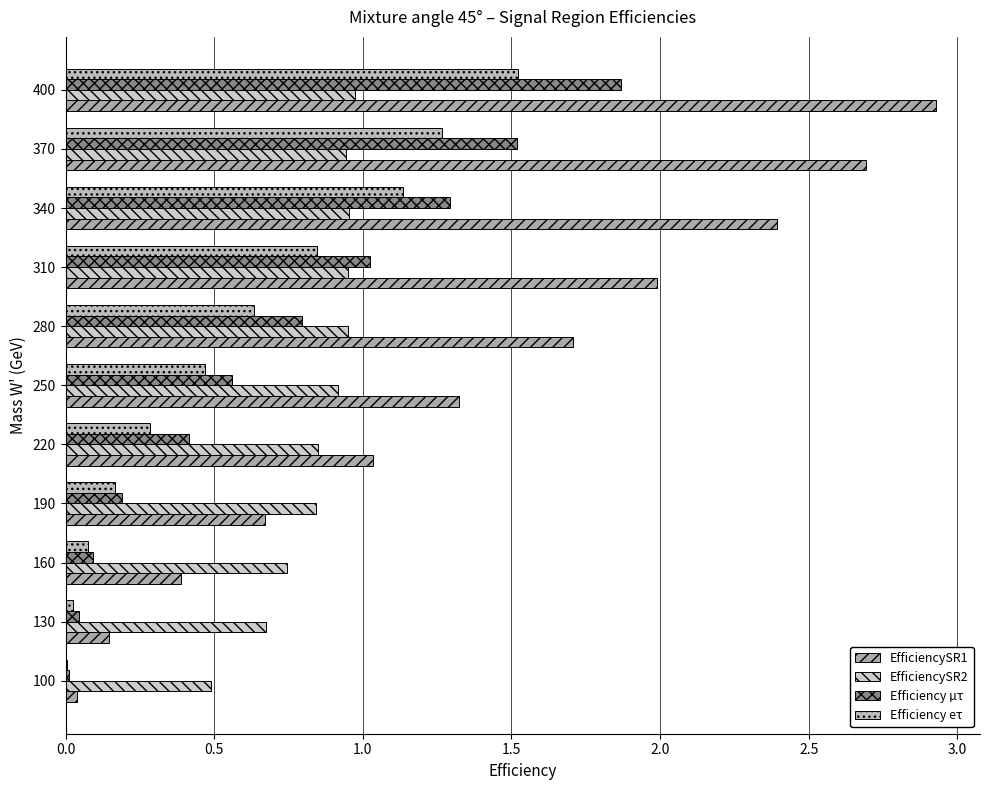

How many values in the EfficiencySR1 series exceed 1?

7